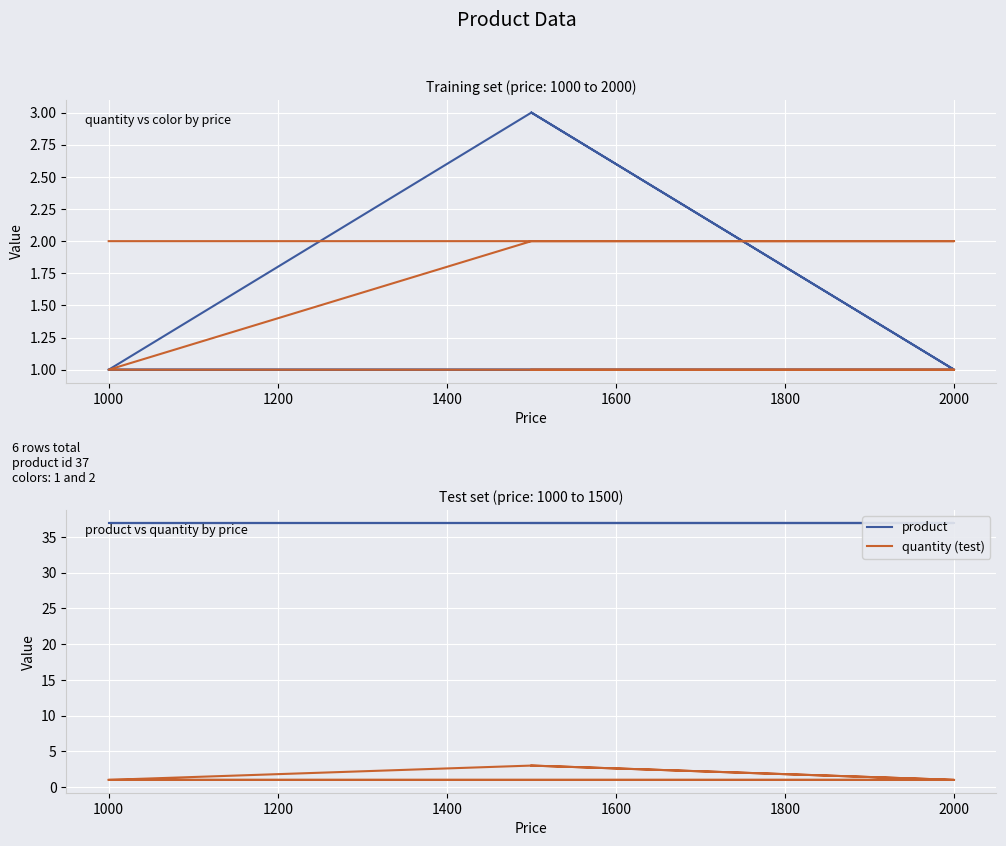

Does the chart display data point markers on the line(s)?

No